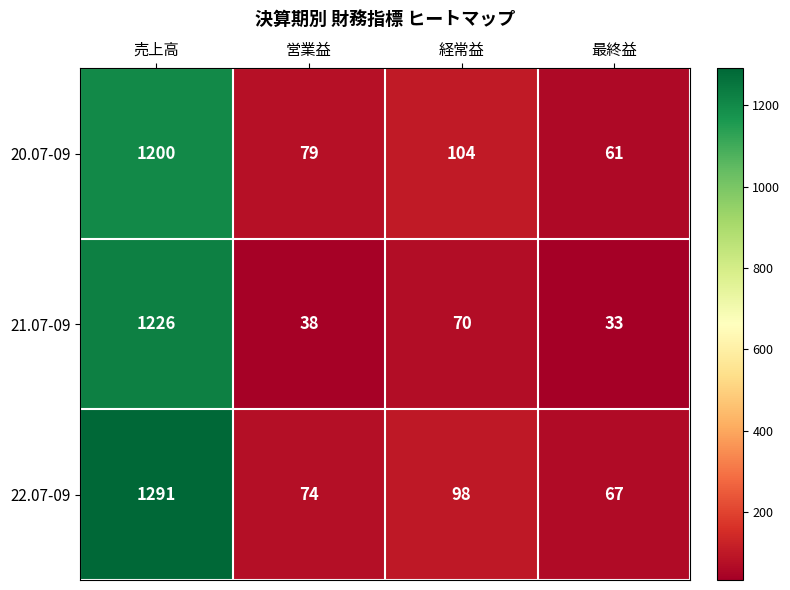

What is the difference between the second highest and second lowest values in the 20.07-09 series?

25